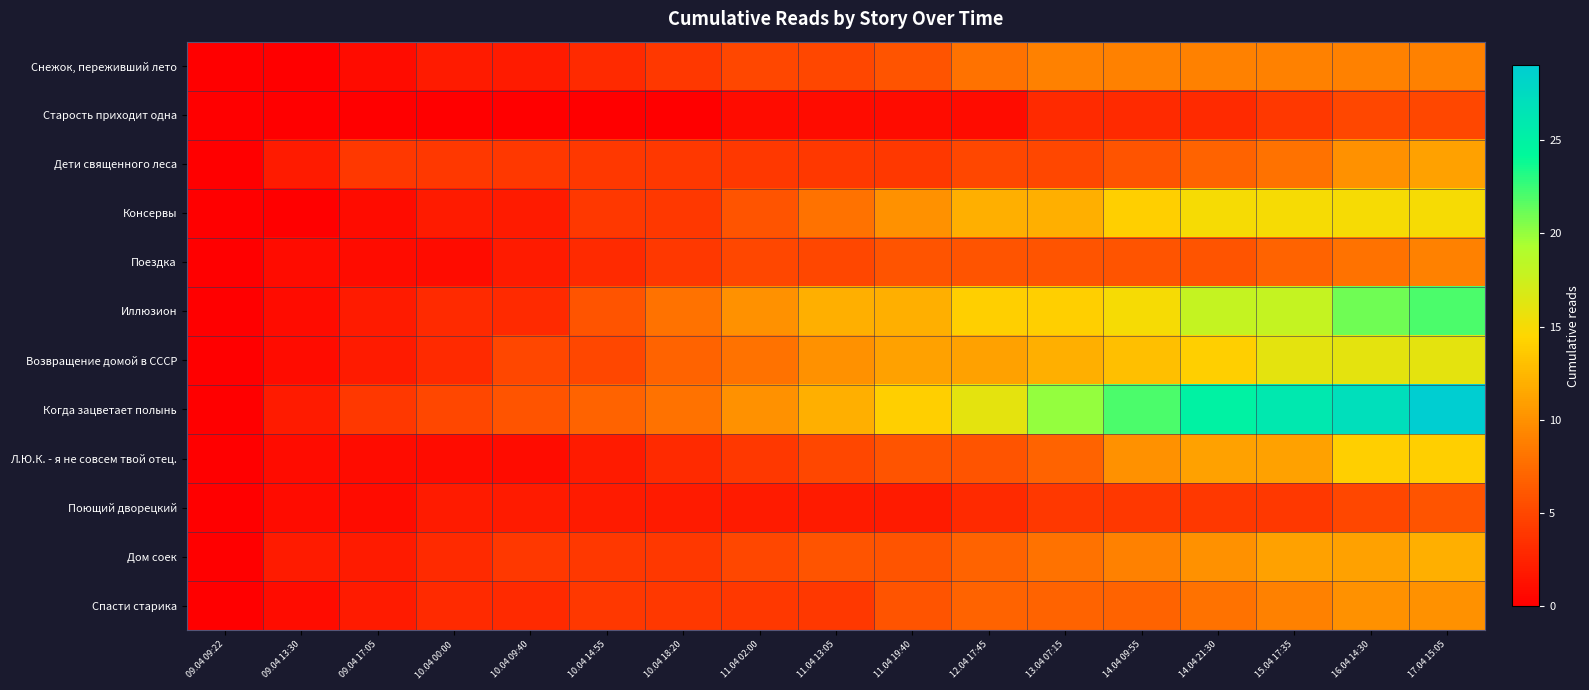

Which series changed the most between 10.04 00:00 and 13.04 07:15?

Когда зацветает полынь